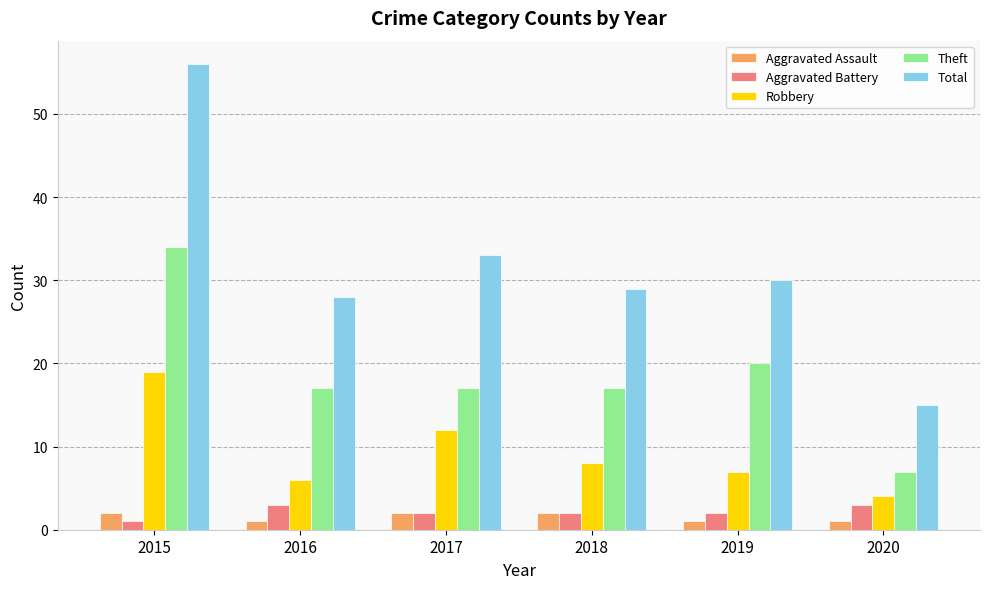

What is the sum of the Theft values at 2020 and 2018?

24